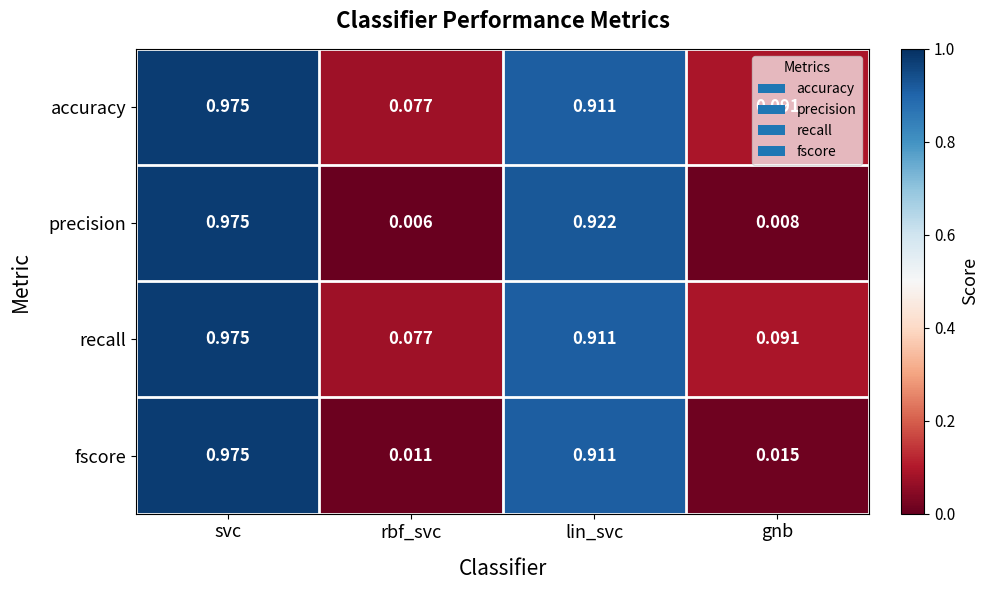

Between svc and gnb, which series saw the biggest shift?

precision